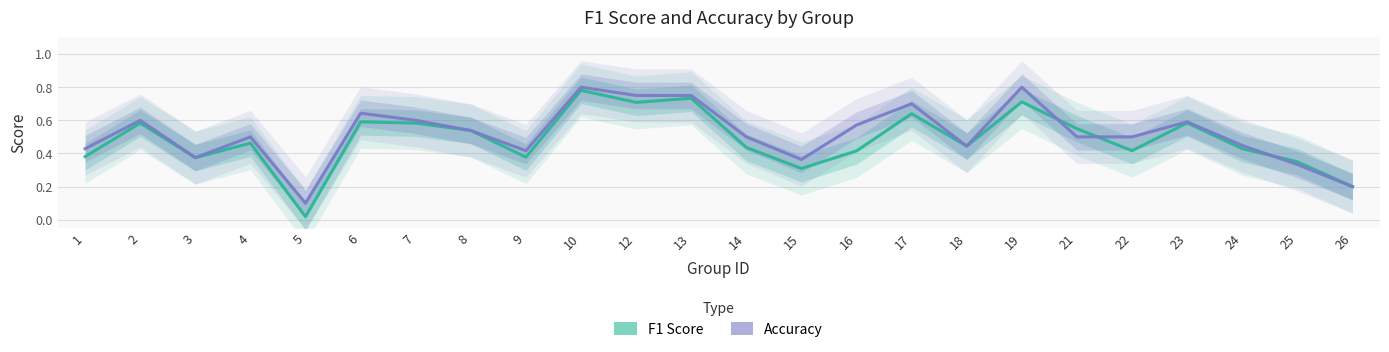

What is the difference between the F1 Score values at 22 and 21?

0.1